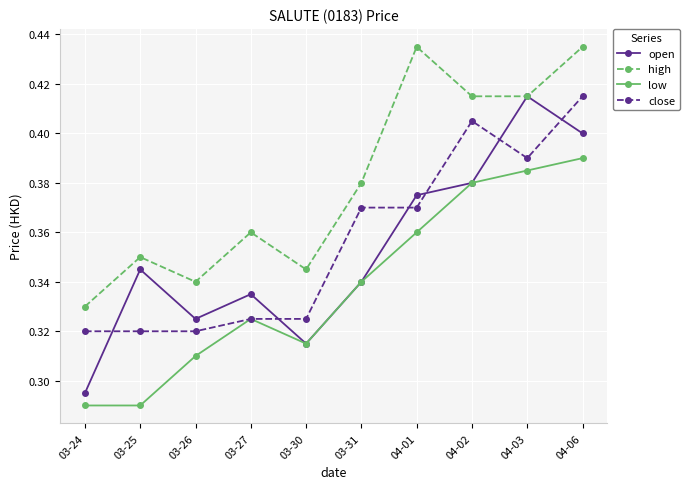

Which series has the widest spread of values?

open